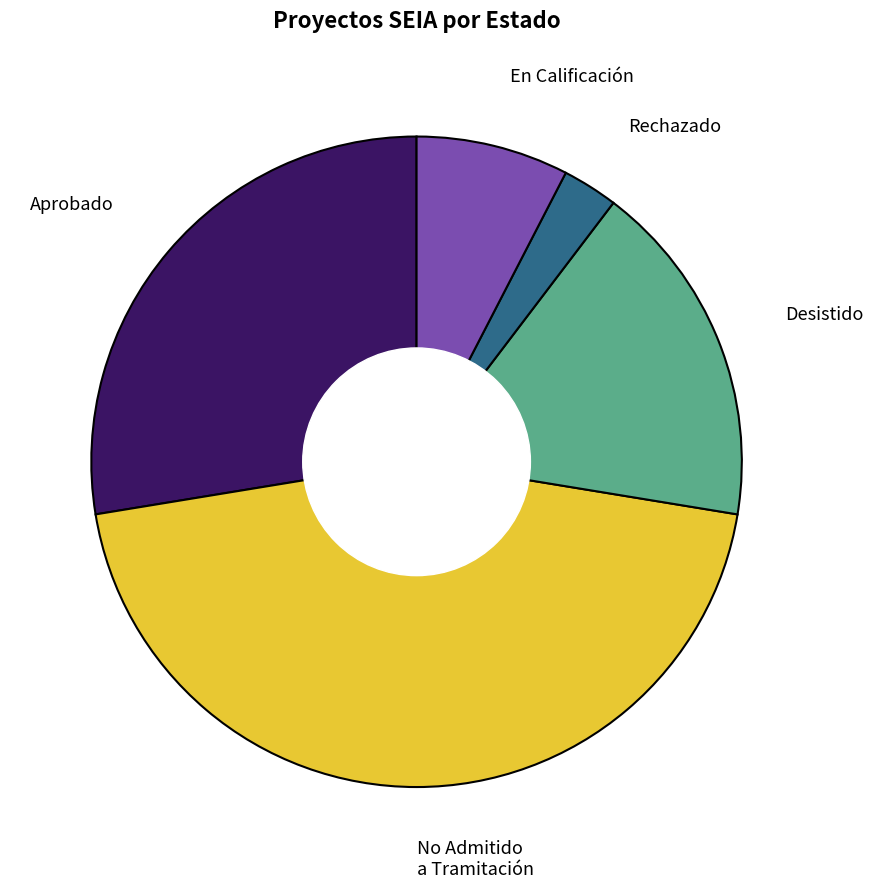

Which has a higher value, Aprobado or En Calificación?

Aprobado